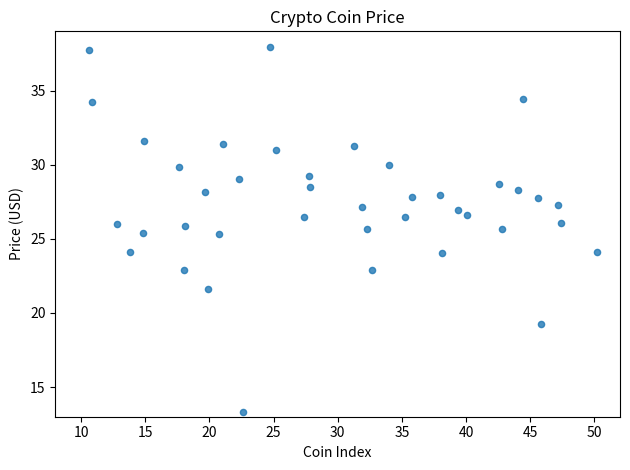

What is the range of X values (max minus min)?

39.6